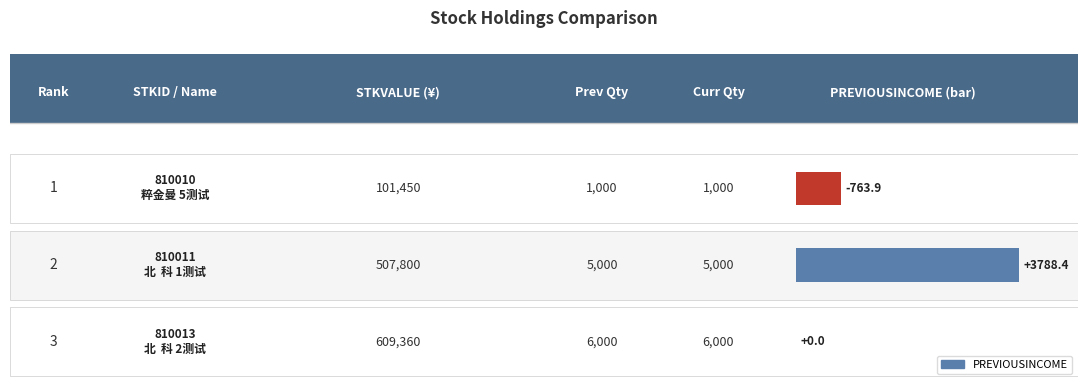

At 810011, list the series in order from largest to smallest.

STKVALUE, PREVIOUSQTY, CURRENTQTY, PREVIOUSINCOME